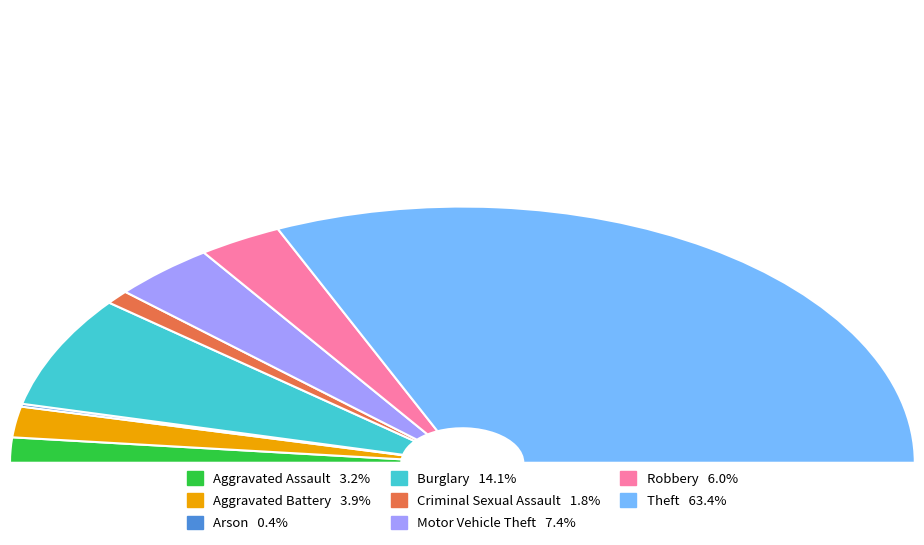

True or false: Aggravated Assault accounts for 12% of the total.

False